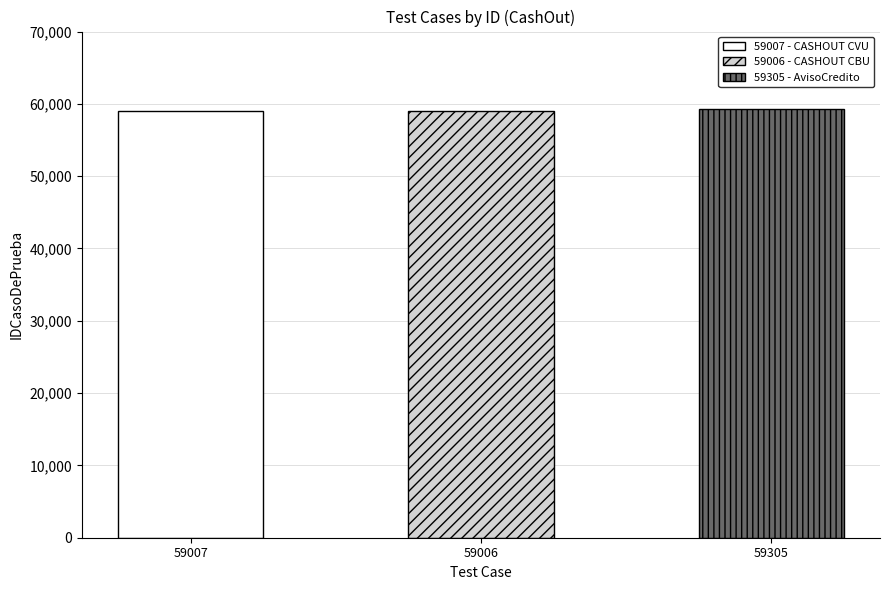

The chart shows a value of 59006 at 59006 - CASHOUT CBU. True or false?

True